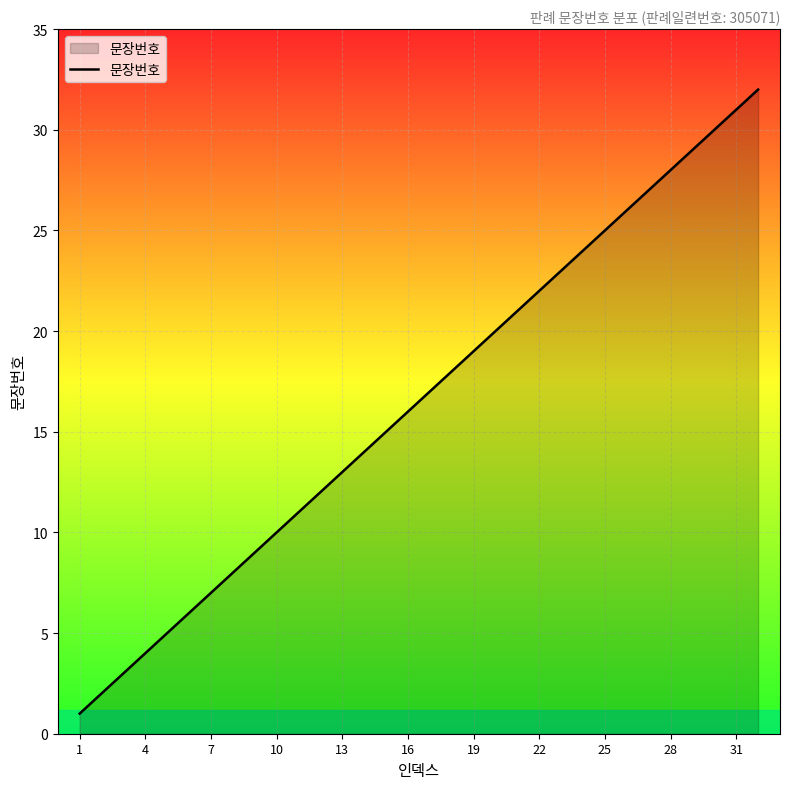

What is the greatest value displayed?

32